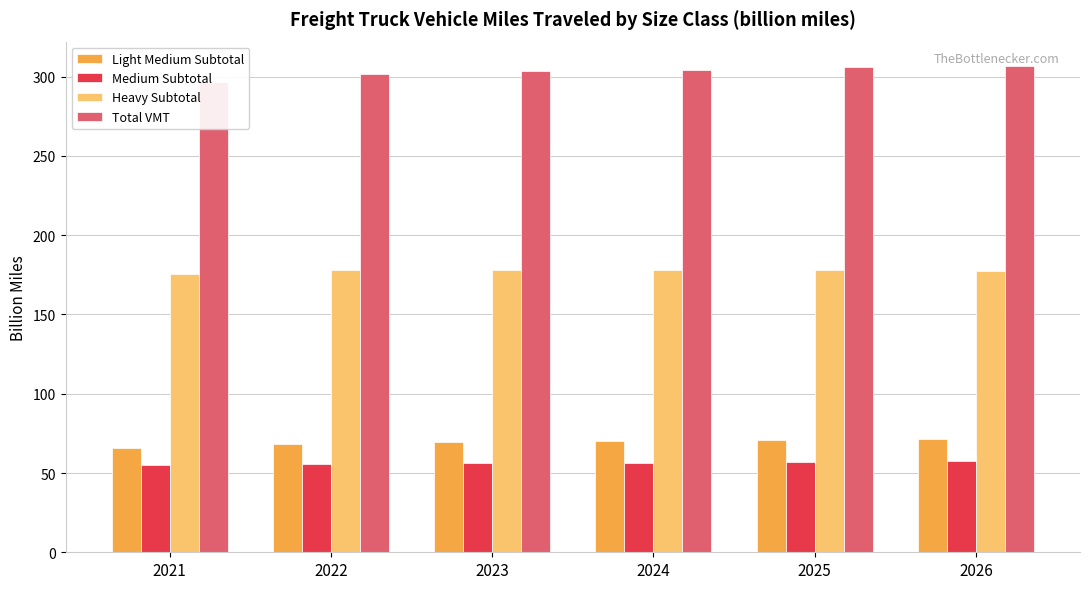

What value does the Medium Subtotal series have at 2024?

56.3